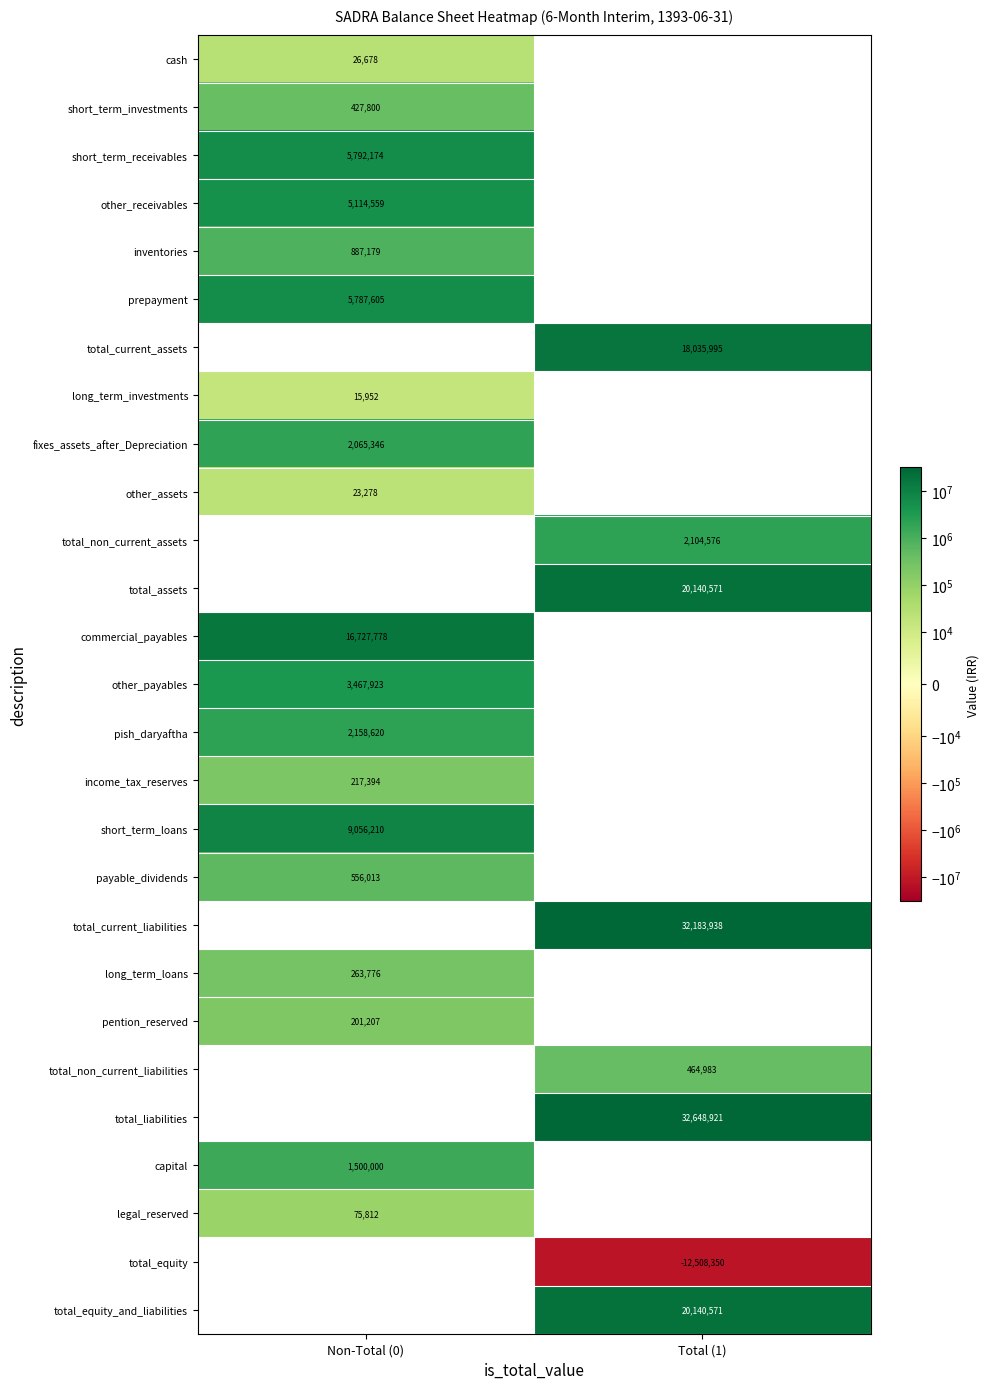

Is it true that other_payables equals 3467923 at Non-Total (0)?

True